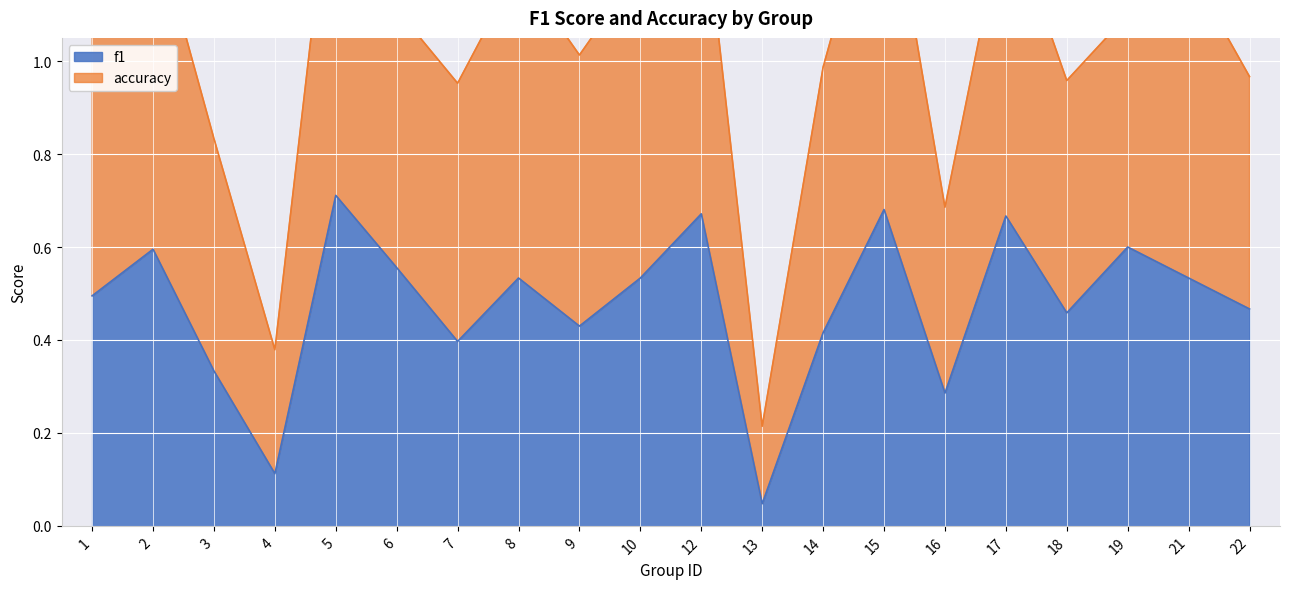

What is the difference between the second highest and second lowest values?

0.6